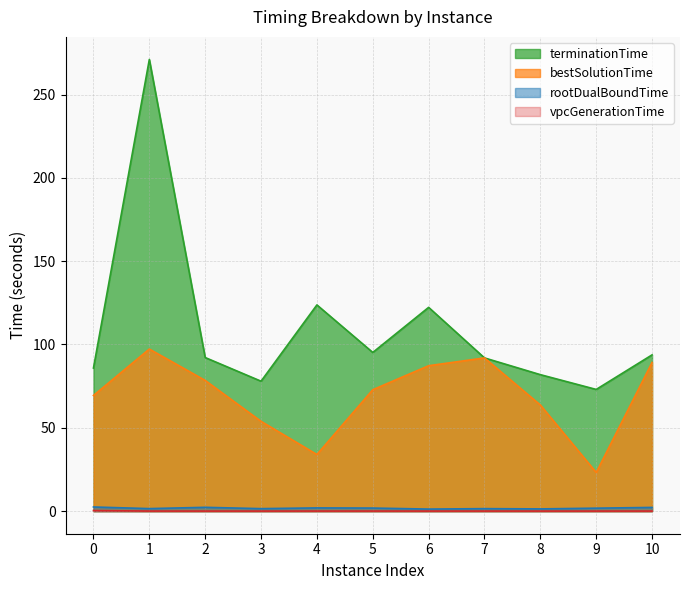

How many data points in bestSolutionTime are above 72?

6